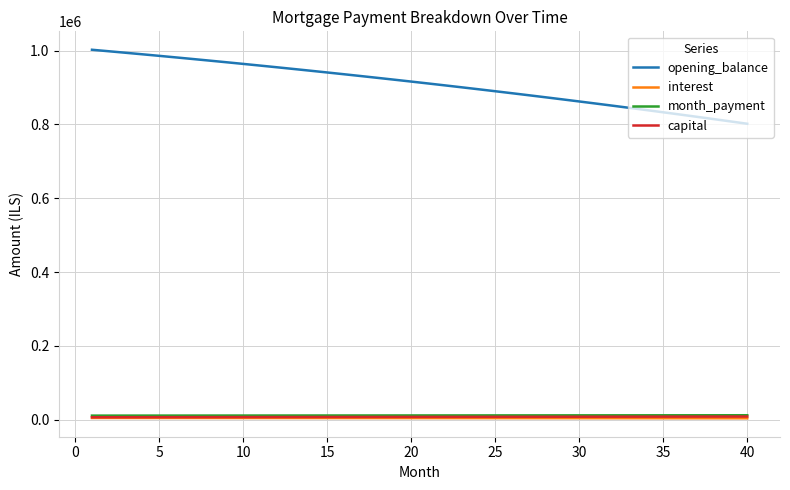

What are all the series names shown in the legend?

opening_balance, interest, month_payment, capital